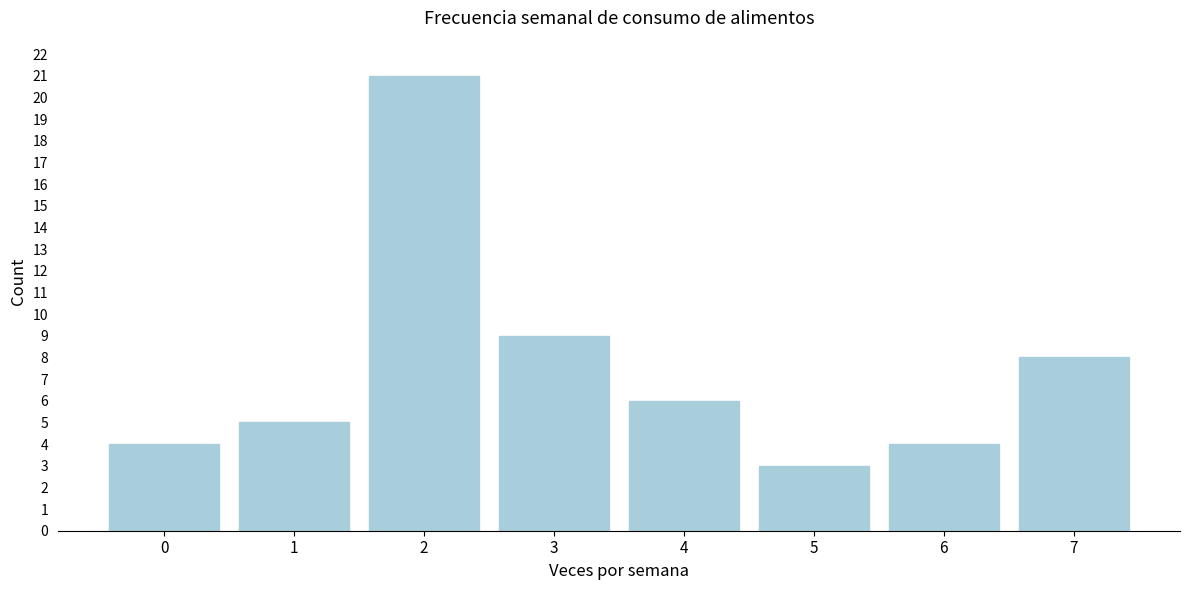

Reading left to right, extract all data points from this chart.

0=4	1=5	2=21	3=9	4=6	5=3	6=4	7=8